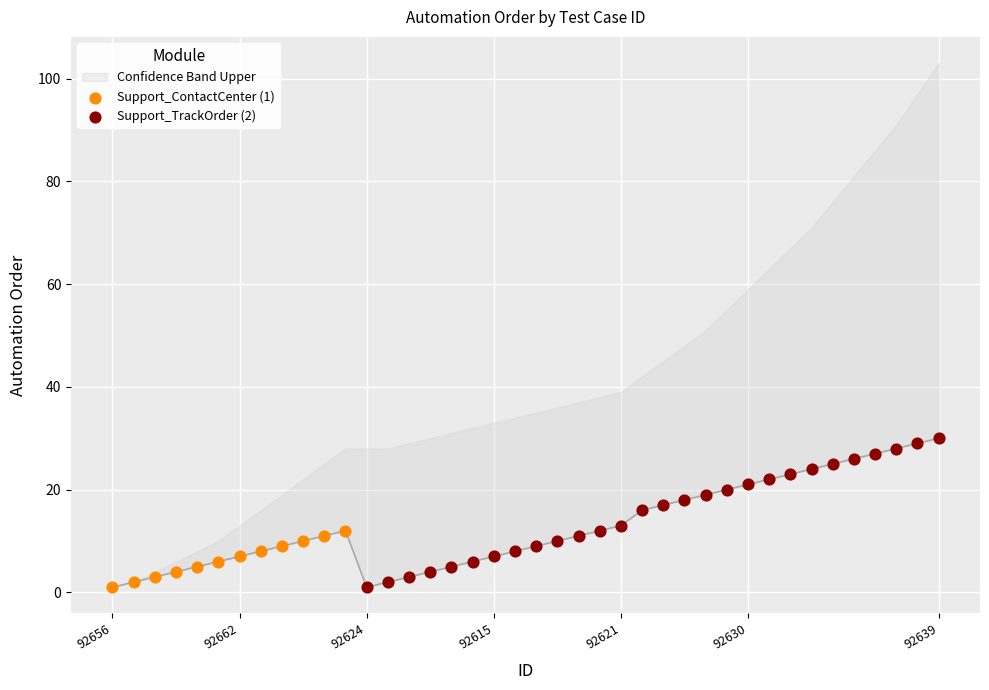

Approximately how many times larger is the value at 92659 compared to 92657?

2.0